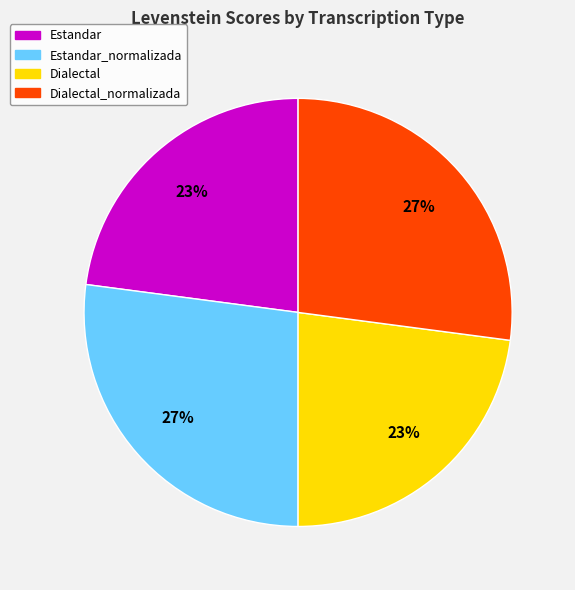

To the nearest percent, what is the difference between the largest and smallest slice percentages?

4%